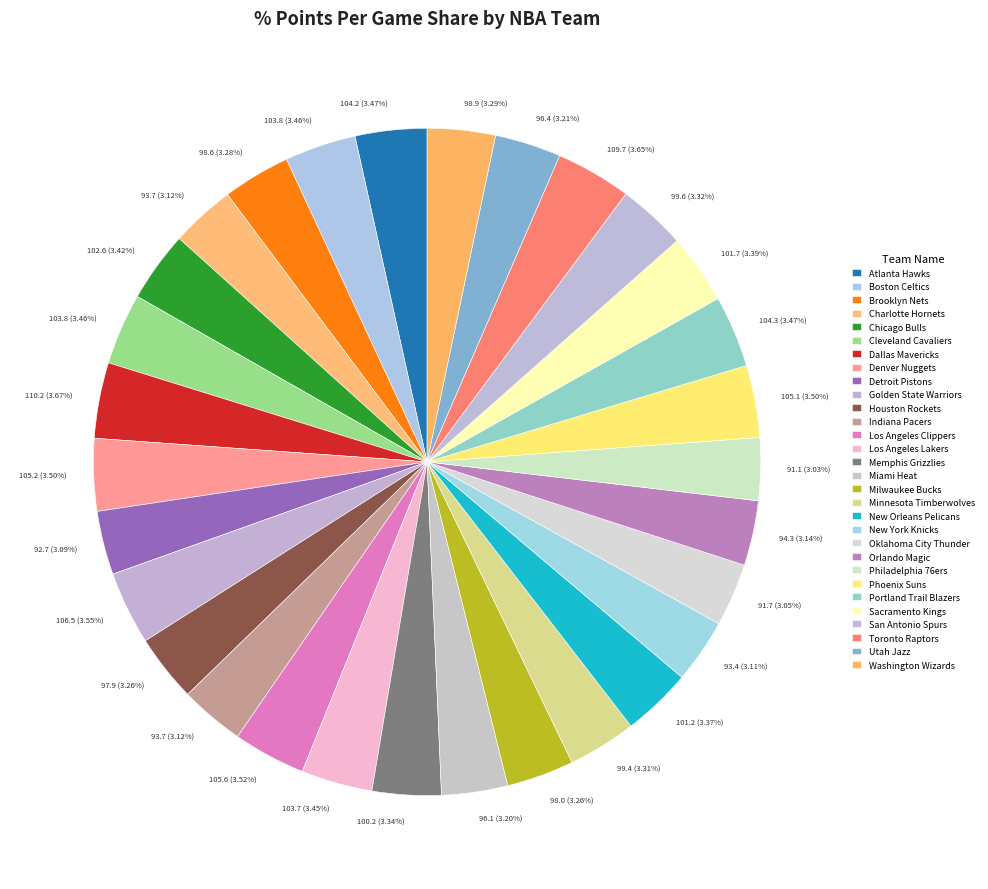

What percentage do New Orleans Pelicans and Portland Trail Blazers together represent?

6.8%